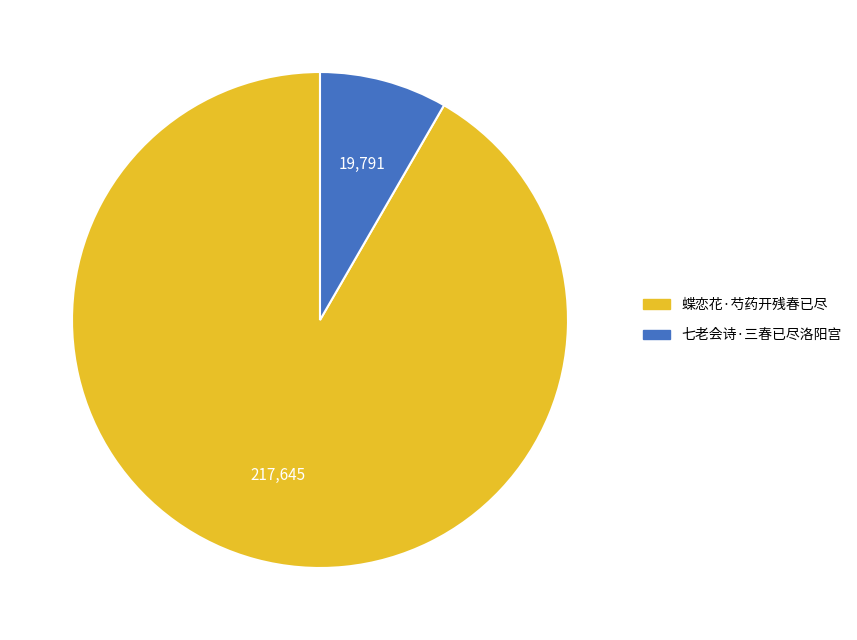

The 七老会诗·三春已尽洛阳宫 slice represents 8% of the pie. True or false?

True